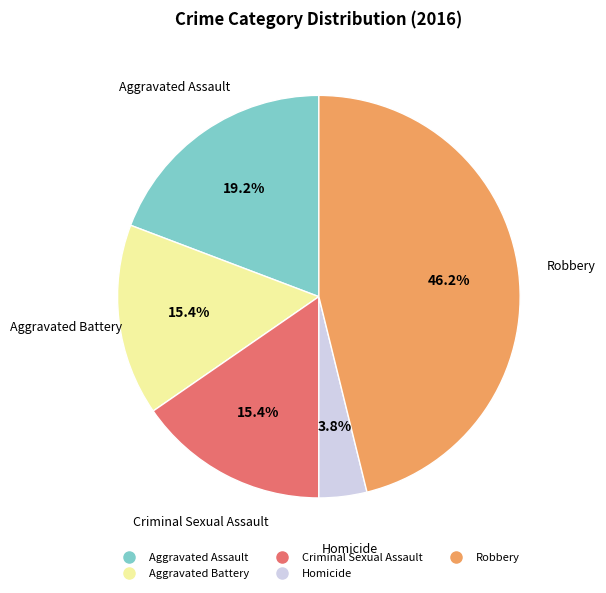

Is the sum of Aggravated Assault and Criminal Sexual Assault greater than half?

No